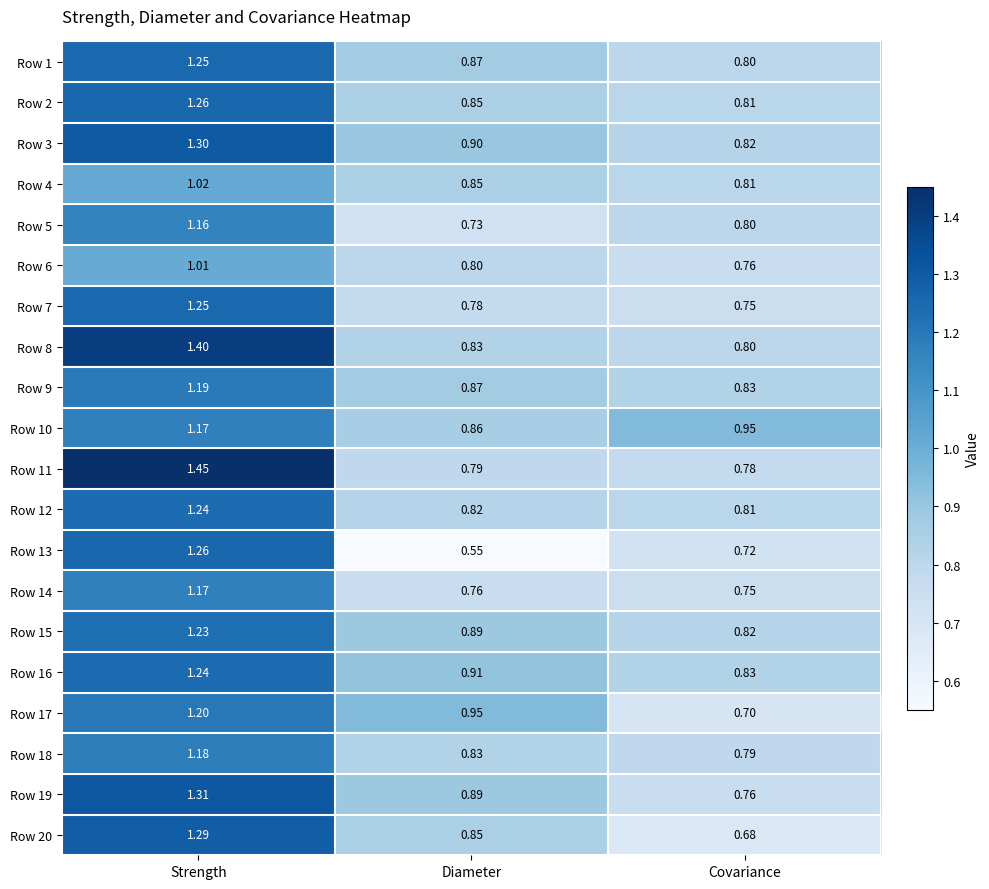

List the labels in order of Row 10 value, smallest first.

Diameter, Covariance, Strength